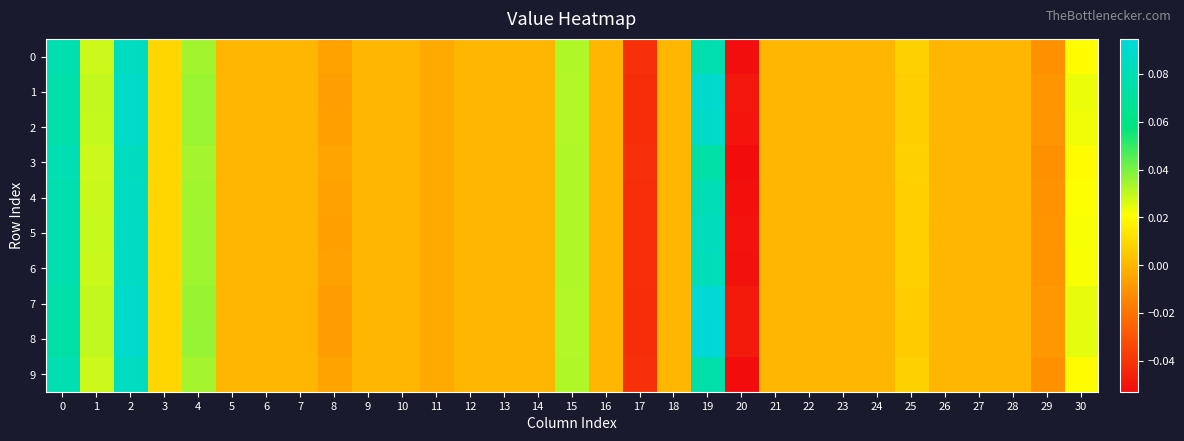

Reading left to right, transcribe all the data shown in this chart.

0: 0=0.1	1=0.0	2=0.1	3=0.0	4=0.0	5=0.0	6=0.0	7=0.0	8=-0.0	9=0.0	10=0.0	11=-0.0	12=0.0	13=0.0	14=0.0	15=0.0	16=0.0	17=-0.0	18=0.0	19=0.1	20=-0.1	21=0.0	22=0.0	23=0.0	24=0.0	25=0.0	26=0.0	27=0.0	28=0.0	29=-0.0	30=0.0
1: 0=0.1	1=0.0	2=0.1	3=0.0	4=0.0	5=0.0	6=0.0	7=0.0	8=-0.0	9=0.0	10=0.0	11=-0.0	12=0.0	13=0.0	14=0.0	15=0.0	16=0.0	17=-0.0	18=0.0	19=0.1	20=-0.0	21=0.0	22=0.0	23=0.0	24=0.0	25=0.0	26=0.0	27=0.0	28=0.0	29=-0.0	30=0.0
2: 0=0.1	1=0.0	2=0.1	3=0.0	4=0.0	5=0.0	6=0.0	7=0.0	8=-0.0	9=0.0	10=0.0	11=-0.0	12=0.0	13=0.0	14=0.0	15=0.0	16=0.0	17=-0.0	18=0.0	19=0.1	20=-0.0	21=0.0	22=0.0	23=0.0	24=0.0	25=0.0	26=0.0	27=0.0	28=0.0	29=-0.0	30=0.0
3: 0=0.1	1=0.0	2=0.1	3=0.0	4=0.0	5=0.0	6=0.0	7=0.0	8=-0.0	9=0.0	10=0.0	11=-0.0	12=0.0	13=0.0	14=0.0	15=0.0	16=0.0	17=-0.0	18=0.0	19=0.1	20=-0.1	21=0.0	22=0.0	23=0.0	24=0.0	25=0.0	26=0.0	27=0.0	28=0.0	29=-0.0	30=0.0
4: 0=0.1	1=0.0	2=0.1	3=0.0	4=0.0	5=0.0	6=0.0	7=0.0	8=-0.0	9=0.0	10=0.0	11=-0.0	12=0.0	13=0.0	14=0.0	15=0.0	16=0.0	17=-0.0	18=0.0	19=0.1	20=-0.1	21=0.0	22=0.0	23=0.0	24=0.0	25=0.0	26=0.0	27=0.0	28=0.0	29=-0.0	30=0.0
5: 0=0.1	1=0.0	2=0.1	3=0.0	4=0.0	5=0.0	6=0.0	7=0.0	8=-0.0	9=0.0	10=0.0	11=-0.0	12=0.0	13=0.0	14=0.0	15=0.0	16=0.0	17=-0.0	18=0.0	19=0.1	20=-0.1	21=0.0	22=0.0	23=0.0	24=0.0	25=0.0	26=0.0	27=0.0	28=0.0	29=-0.0	30=0.0
6: 0=0.1	1=0.0	2=0.1	3=0.0	4=0.0	5=0.0	6=0.0	7=0.0	8=-0.0	9=0.0	10=0.0	11=-0.0	12=0.0	13=0.0	14=0.0	15=0.0	16=0.0	17=-0.0	18=0.0	19=0.1	20=-0.1	21=0.0	22=0.0	23=0.0	24=0.0	25=0.0	26=0.0	27=0.0	28=0.0	29=-0.0	30=0.0
7: 0=0.1	1=0.0	2=0.1	3=0.0	4=0.0	5=0.0	6=0.0	7=0.0	8=-0.0	9=0.0	10=0.0	11=-0.0	12=0.0	13=0.0	14=0.0	15=0.0	16=0.0	17=-0.0	18=0.0	19=0.1	20=-0.0	21=0.0	22=0.0	23=0.0	24=0.0	25=0.0	26=0.0	27=0.0	28=0.0	29=-0.0	30=0.0
8: 0=0.1	1=0.0	2=0.1	3=0.0	4=0.0	5=0.0	6=0.0	7=0.0	8=-0.0	9=0.0	10=0.0	11=-0.0	12=0.0	13=0.0	14=0.0	15=0.0	16=0.0	17=-0.0	18=0.0	19=0.1	20=-0.0	21=0.0	22=0.0	23=0.0	24=0.0	25=0.0	26=0.0	27=0.0	28=0.0	29=-0.0	30=0.0
9: 0=0.1	1=0.0	2=0.1	3=0.0	4=0.0	5=0.0	6=0.0	7=0.0	8=-0.0	9=0.0	10=0.0	11=-0.0	12=0.0	13=0.0	14=0.0	15=0.0	16=0.0	17=-0.0	18=0.0	19=0.1	20=-0.1	21=0.0	22=0.0	23=0.0	24=0.0	25=0.0	26=0.0	27=0.0	28=0.0	29=-0.0	30=0.0